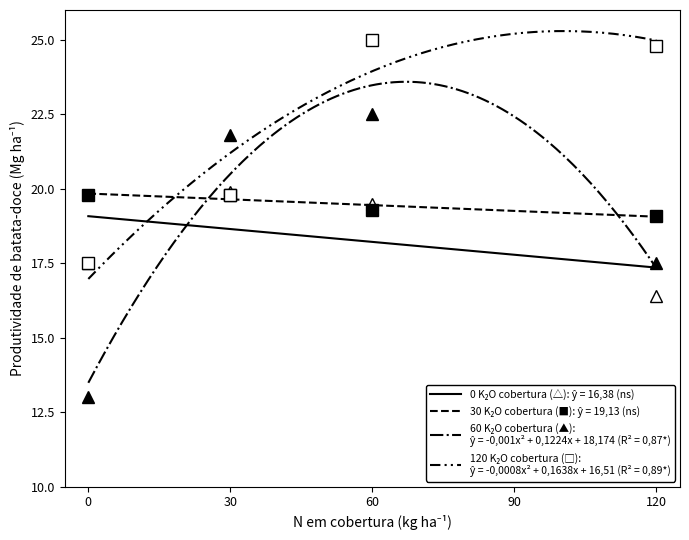

What is the sum of the 120 K2O cobertura values at 0 and 60?

42.5